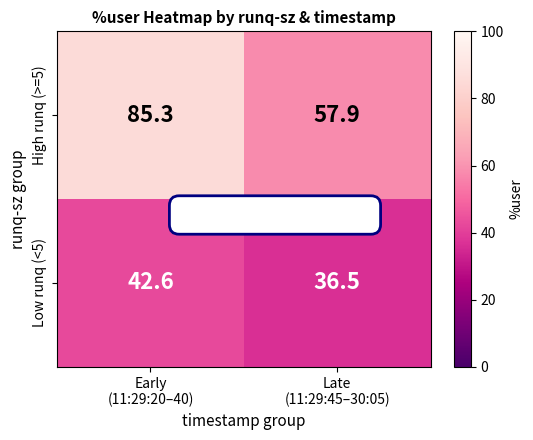

What is the greatest value displayed?

85.3